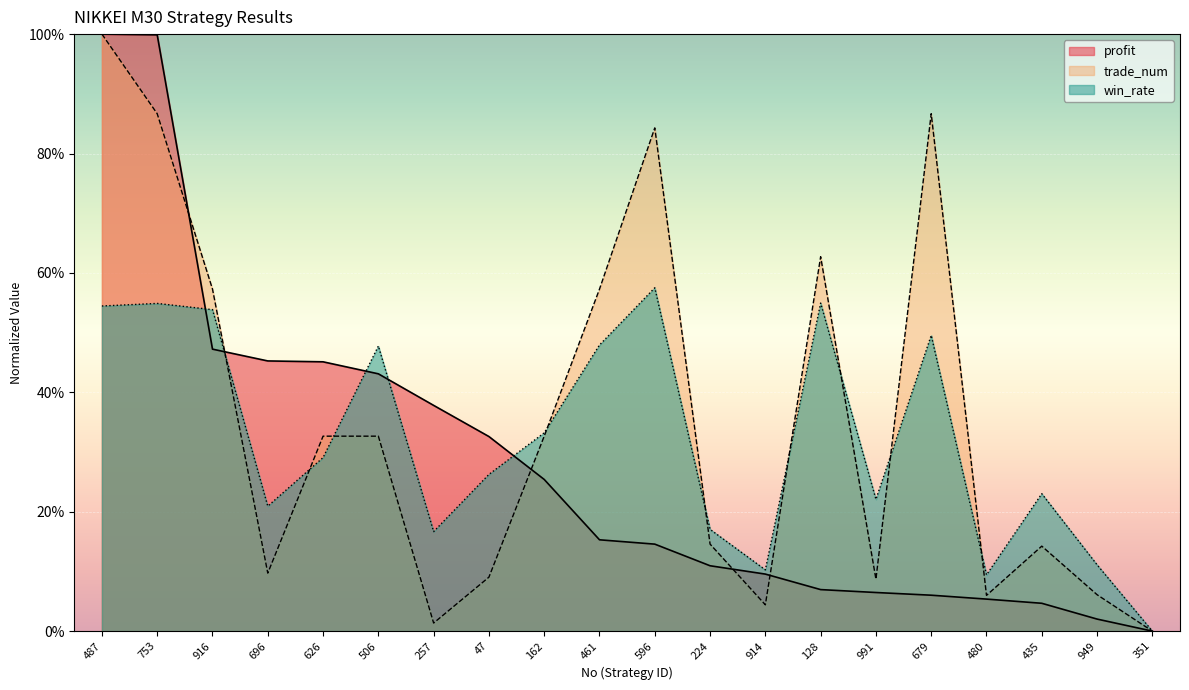

Which series has the largest total across all categories?

trade_num